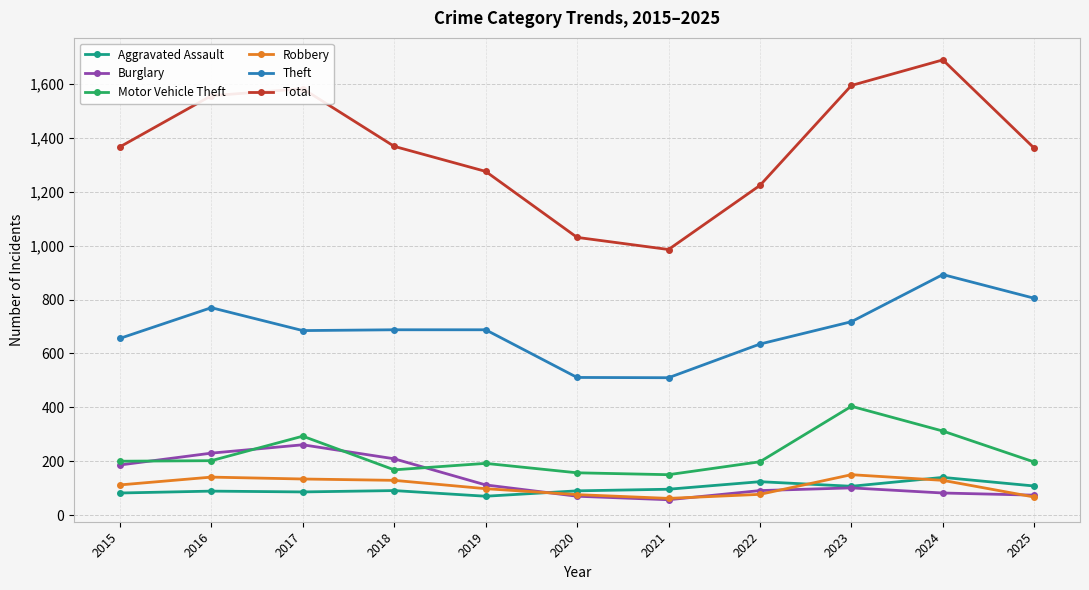

What is the value of the Motor Vehicle Theft point at the 10th from the left?

312